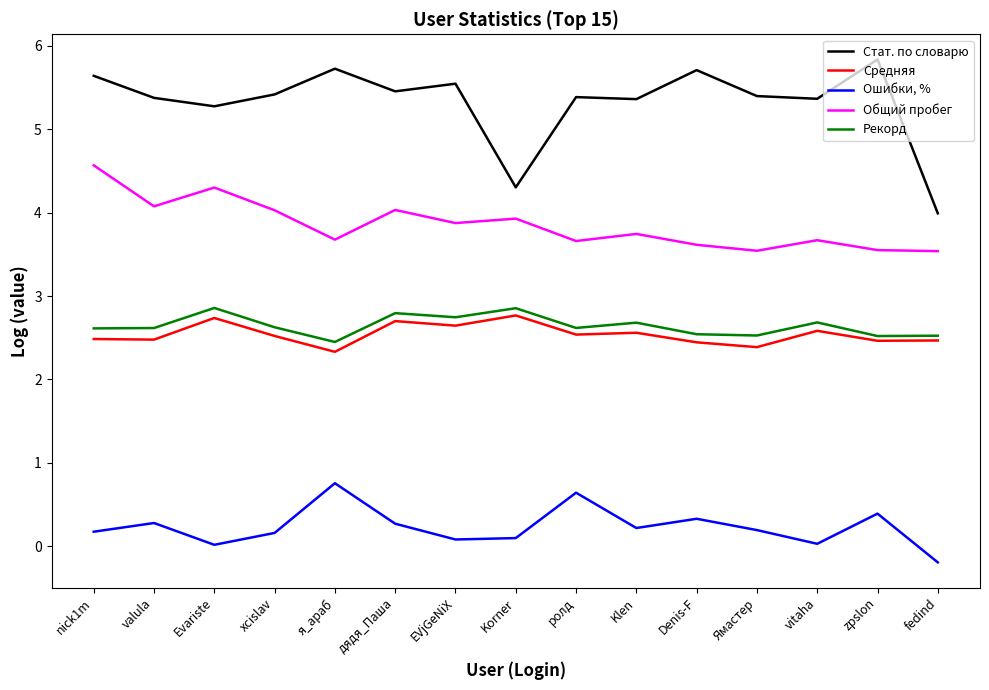

True or false: Рекорд and Стат. по словарю intersect in this chart.

False